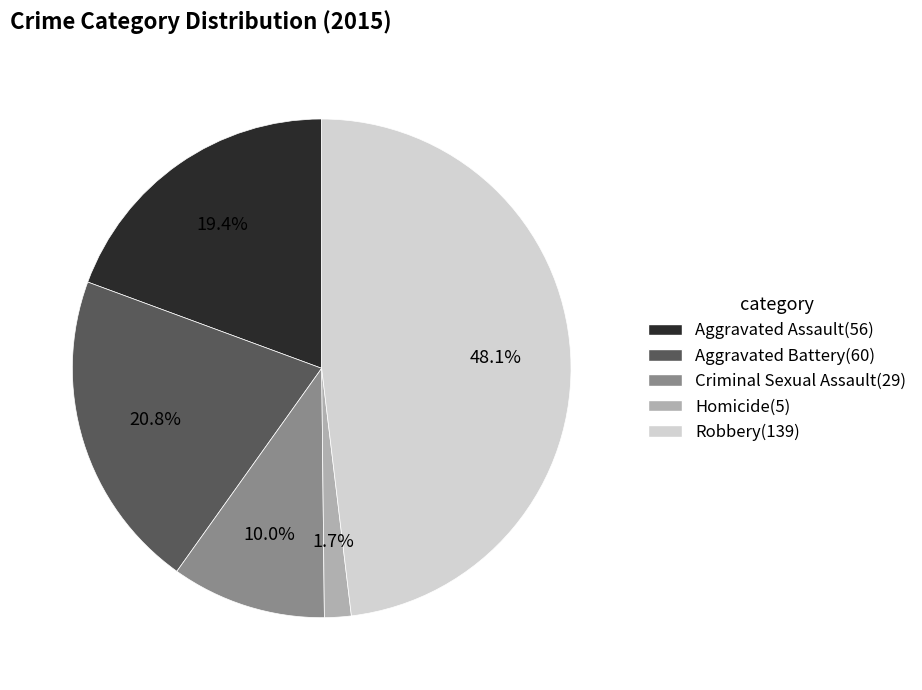

Between Aggravated Assault and Aggravated Battery, which is larger?

Aggravated Battery